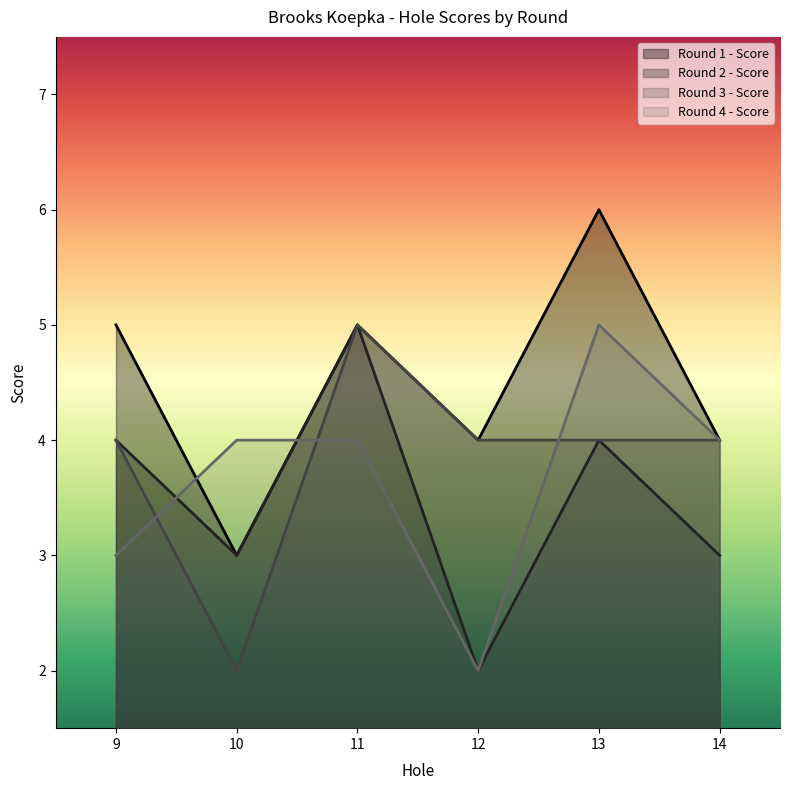

What is the value of the Round 4 - Score point at the 6th from the left?

4